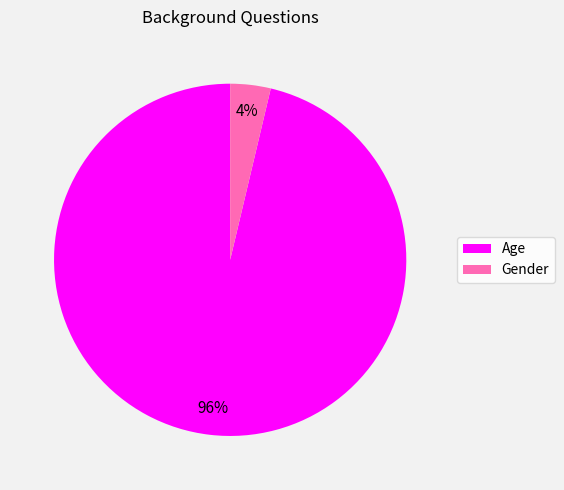

Count the number of slices in the pie.

2